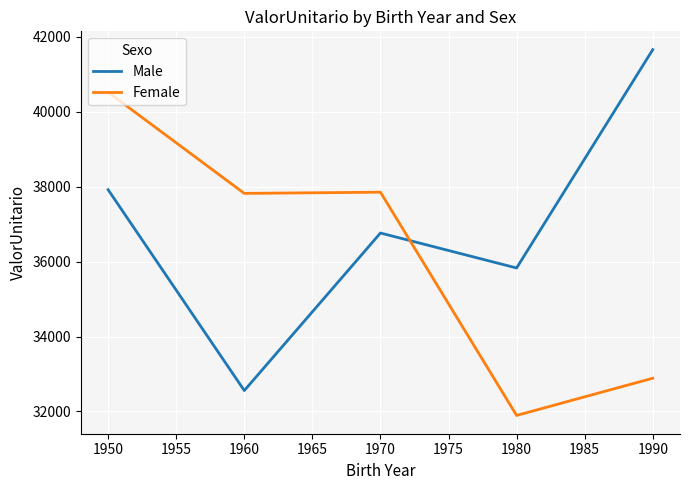

What is the difference between the maximum and minimum values in the Male series?

9103.4